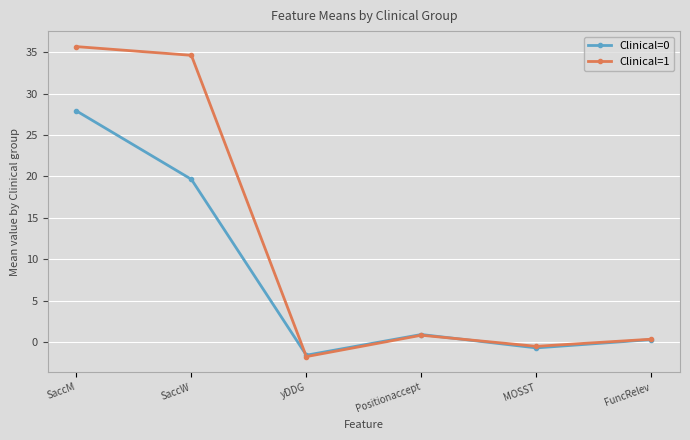

Does the chart have visible grid lines?

Yes